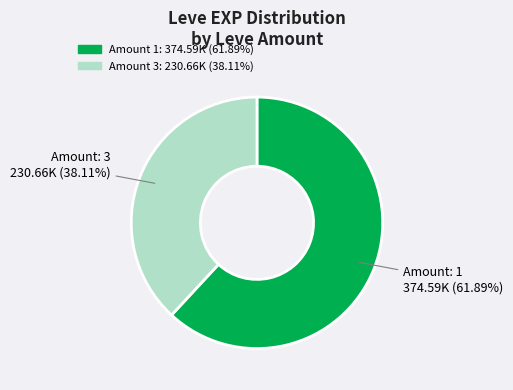

Does any single category account for the majority?

Yes